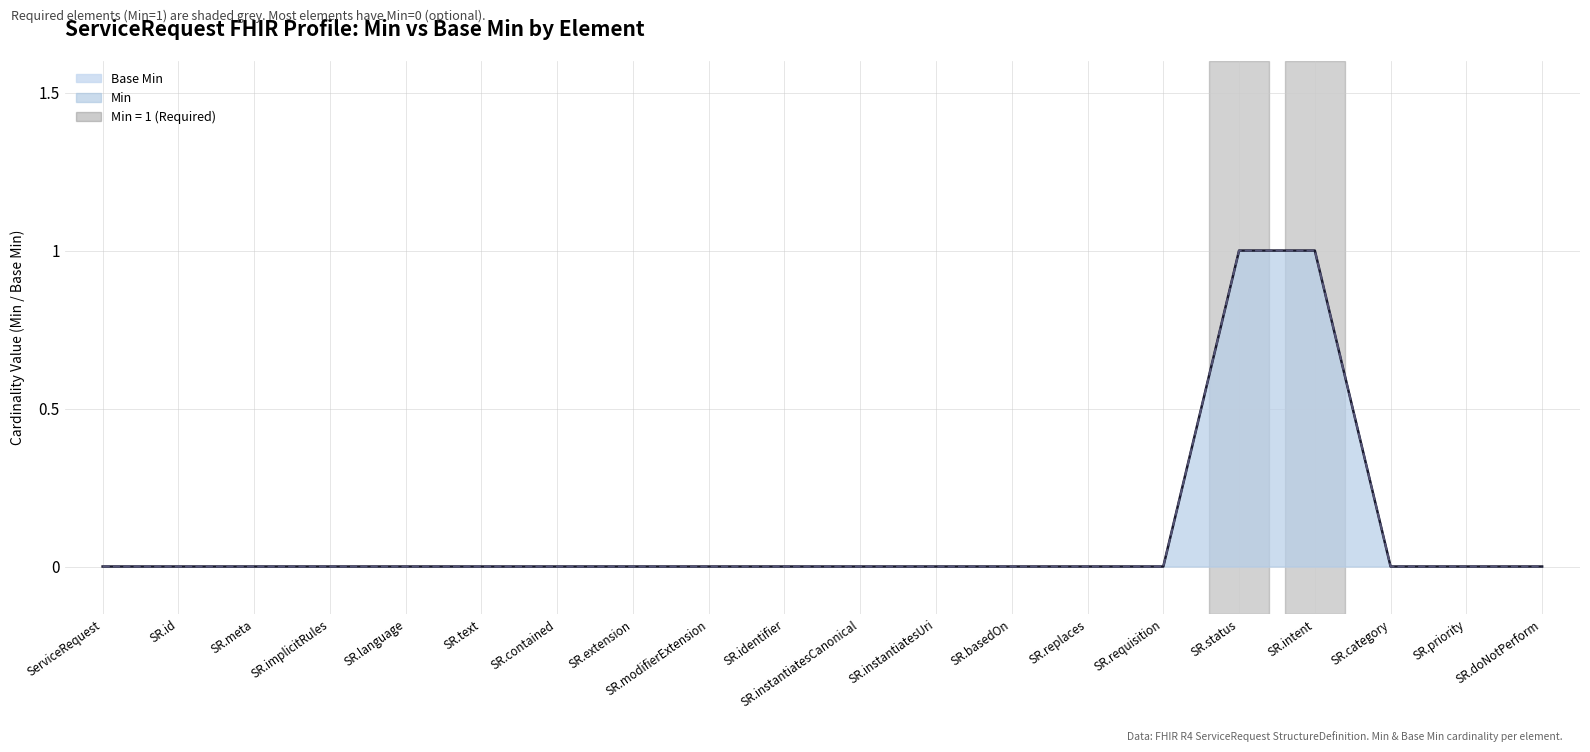

How many lines are shown in the chart?

2